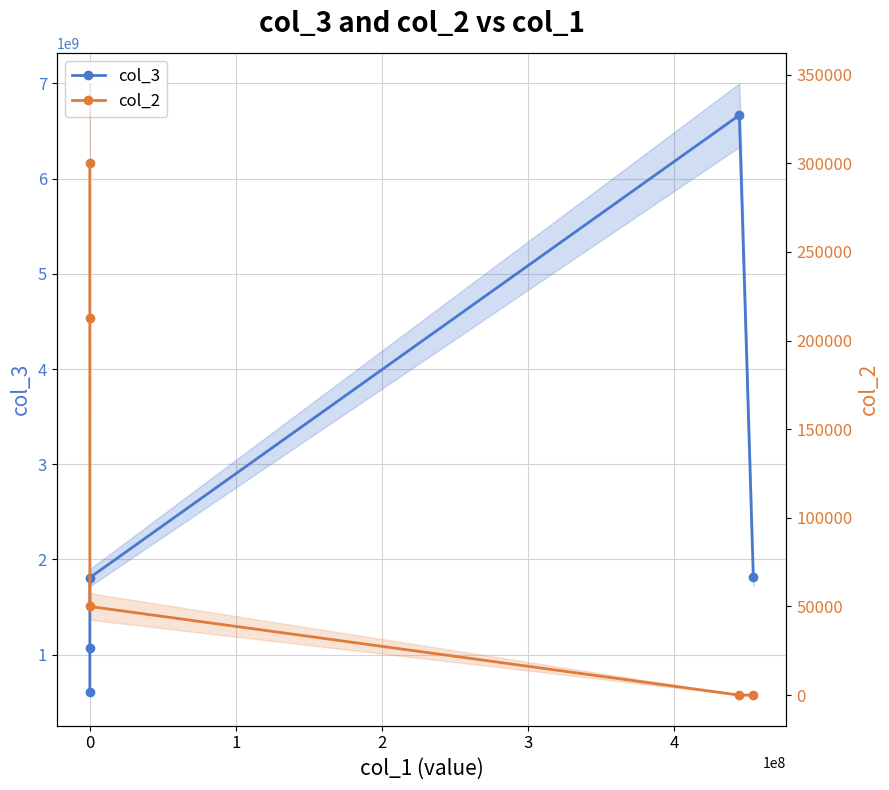

Reading right to left, extract all data points from this chart.

col_3: 1815991980	6666666660	1809100000	1072930980	605100000
col_2: 4	15	50000	212630	300000